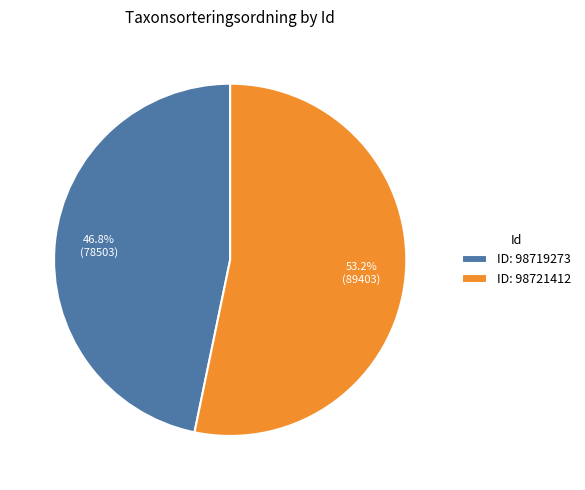

Rank the categories by value from highest to lowest.

ID: 98721412, ID: 98719273